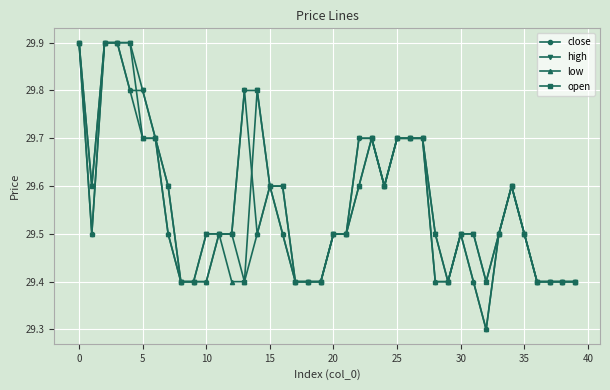

At how many categories does at least one series exceed 29?

40